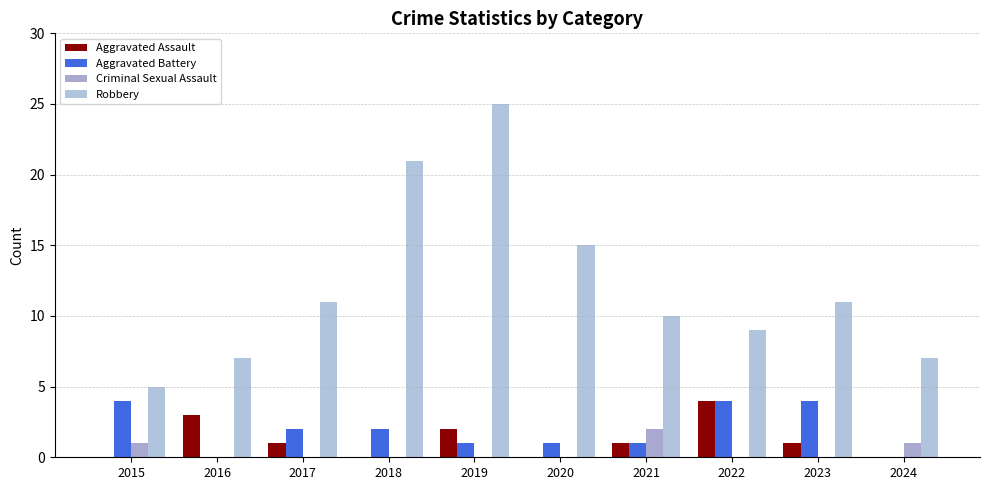

Between 2023 and 2019, which is larger?

2019